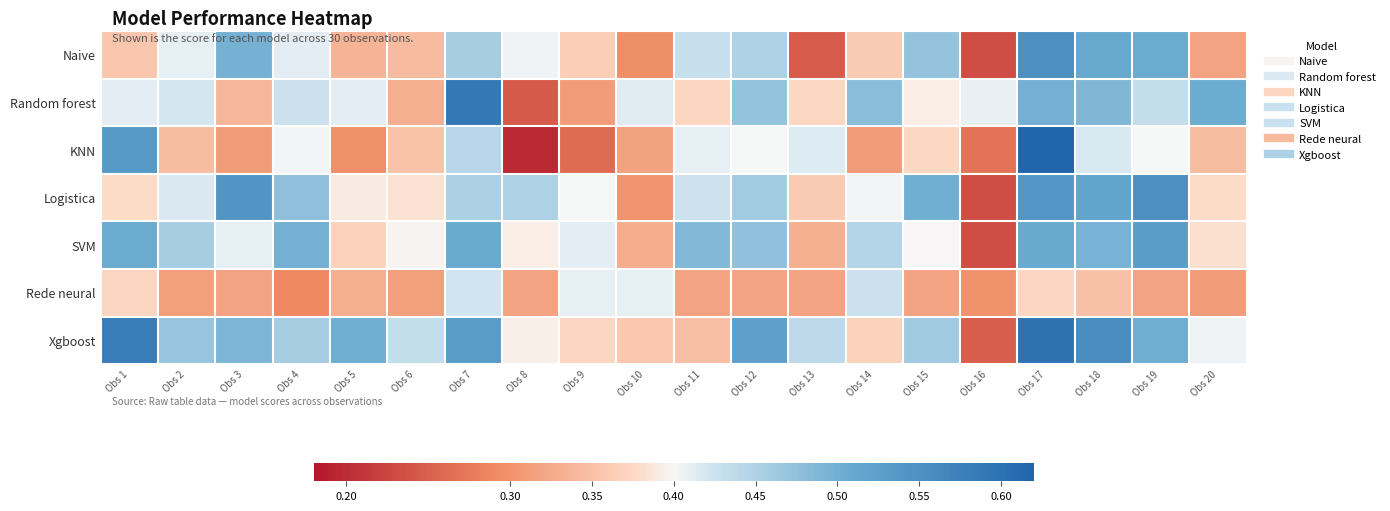

Which category has the highest value across all series?

Obs 17